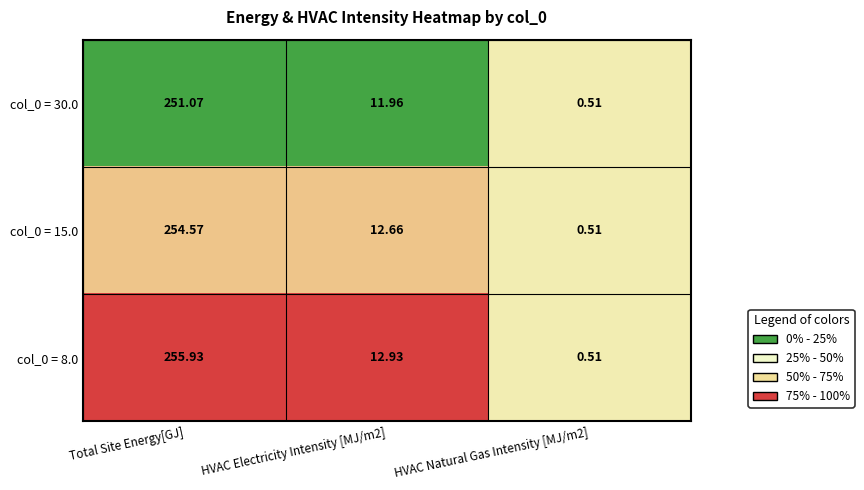

At which category does the chart reach its peak across all series?

Total Site Energy[GJ]